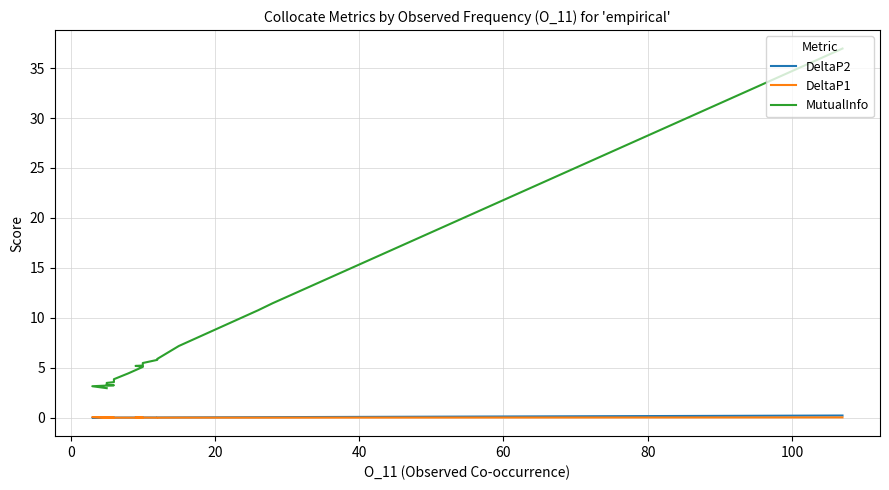

What is the difference between the maximum and minimum values in the MutualInfo series?

34.0